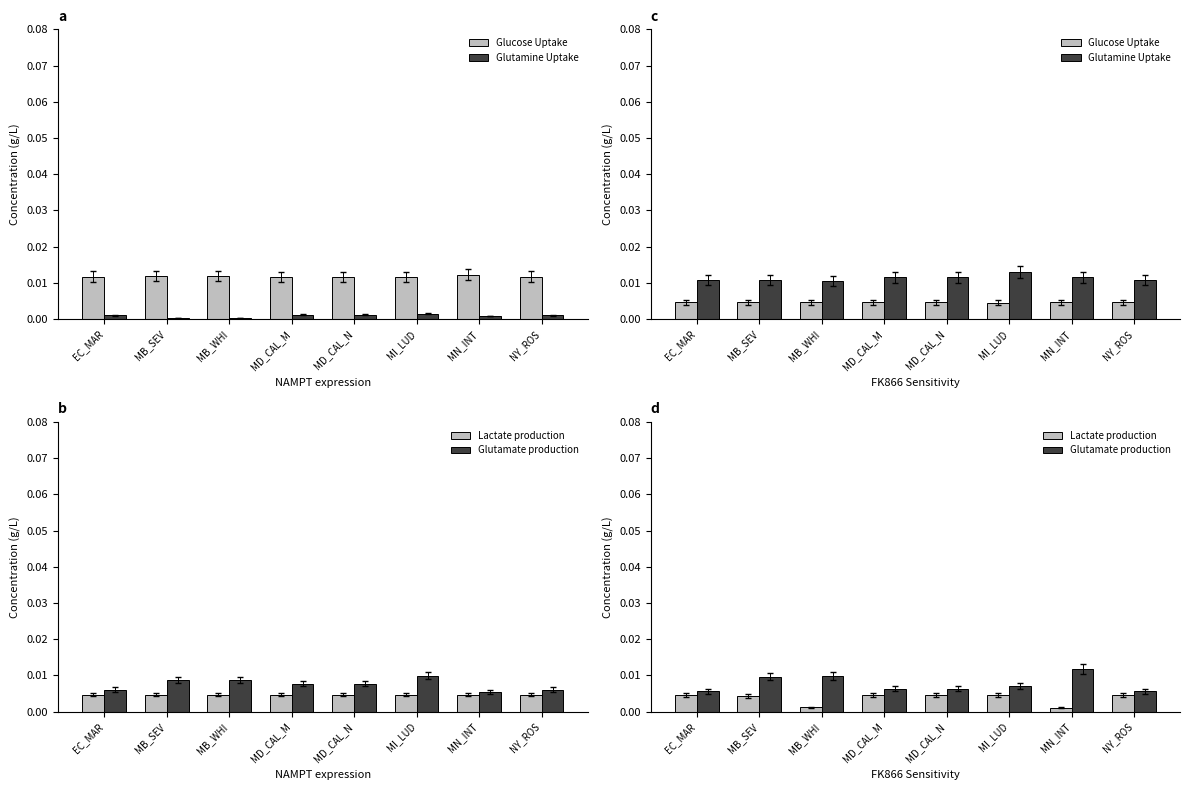

How many data points does each series have?

8